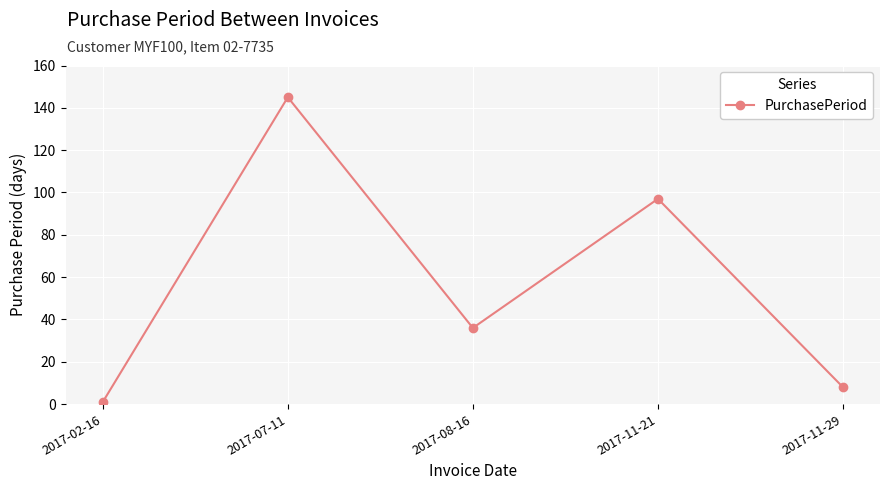

What is the sum of all values?

287